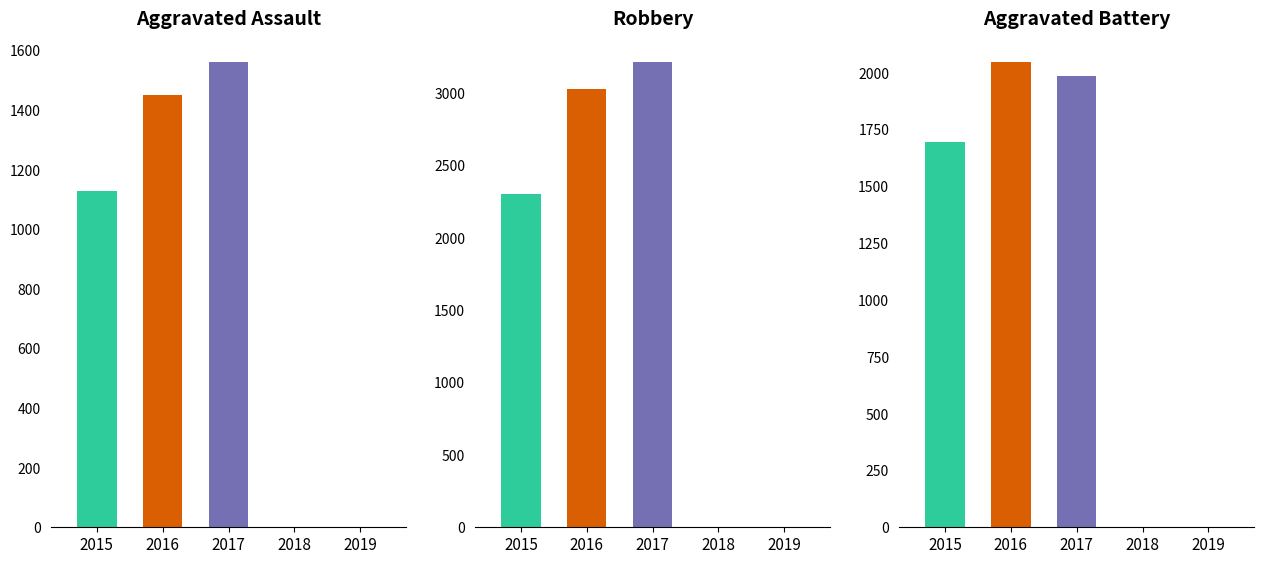

Between 2018 and 2019, which series saw the biggest shift?

Robbery